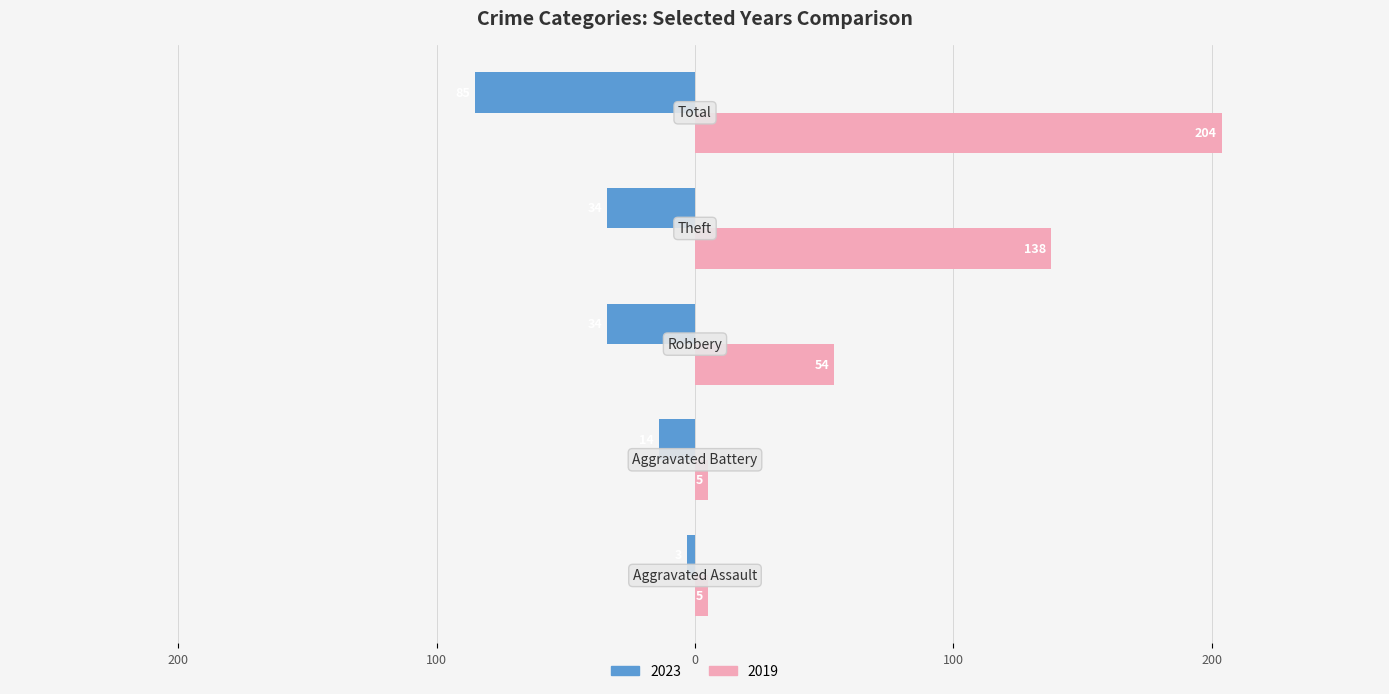

What is the label of the 3rd bar from the right?

Robbery